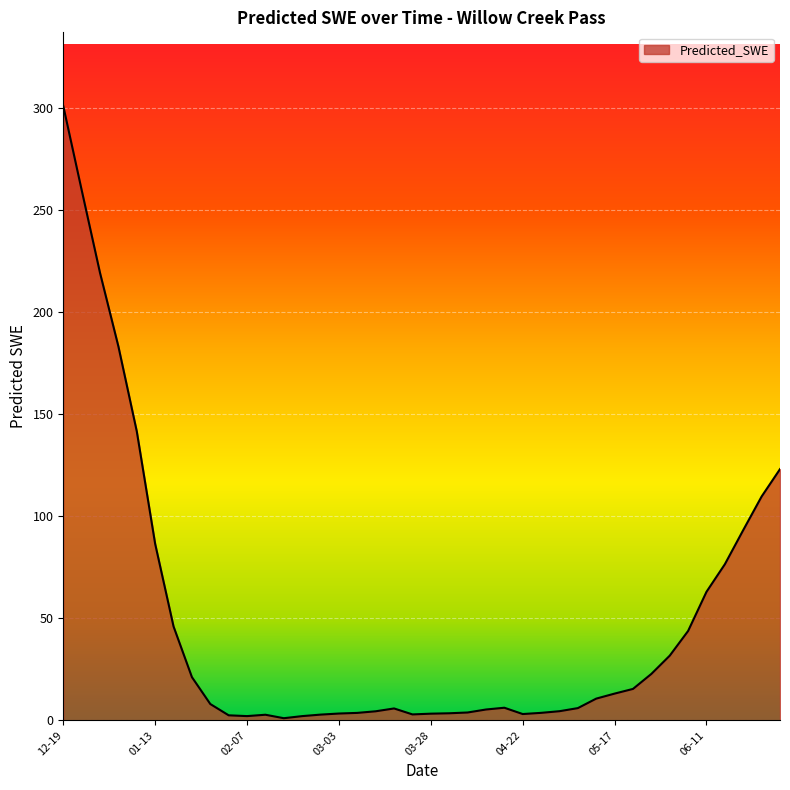

What is the difference between the maximum and minimum values?

299.9